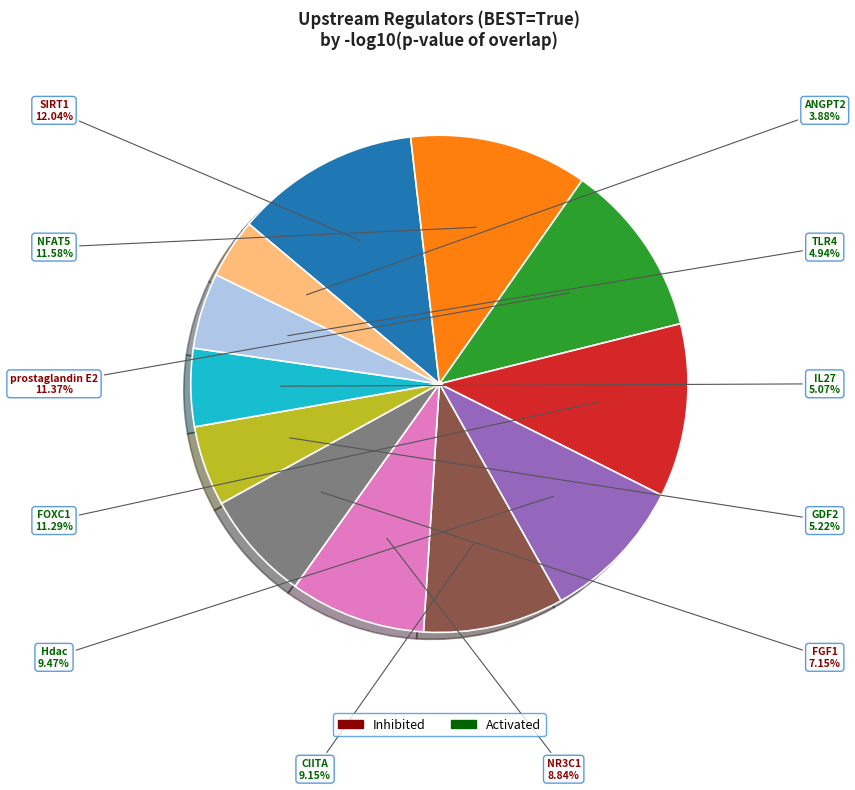

Does any single category account for the majority?

No